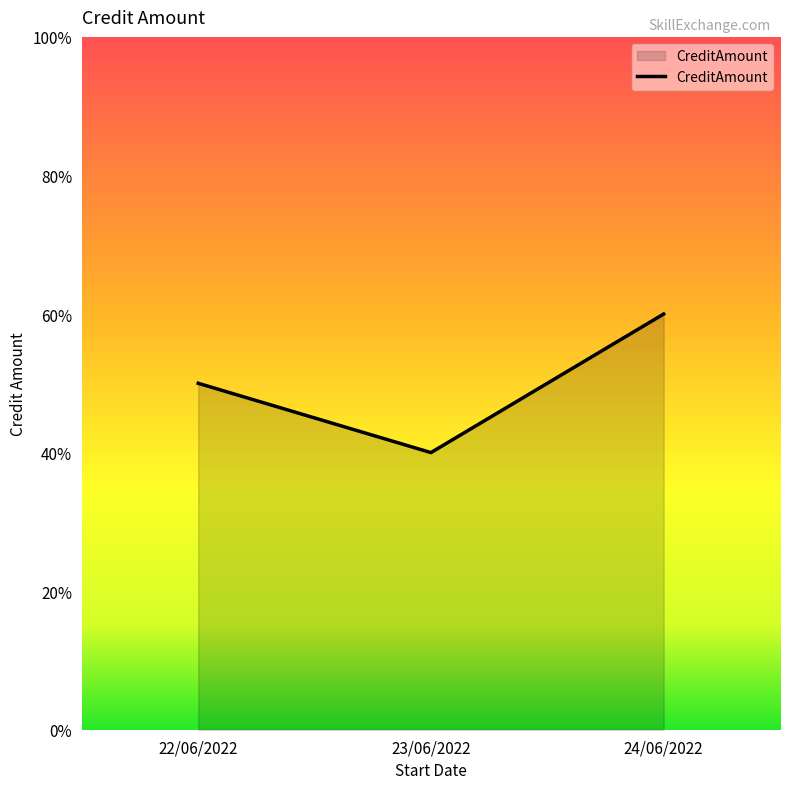

Does the chart have visible grid lines?

No